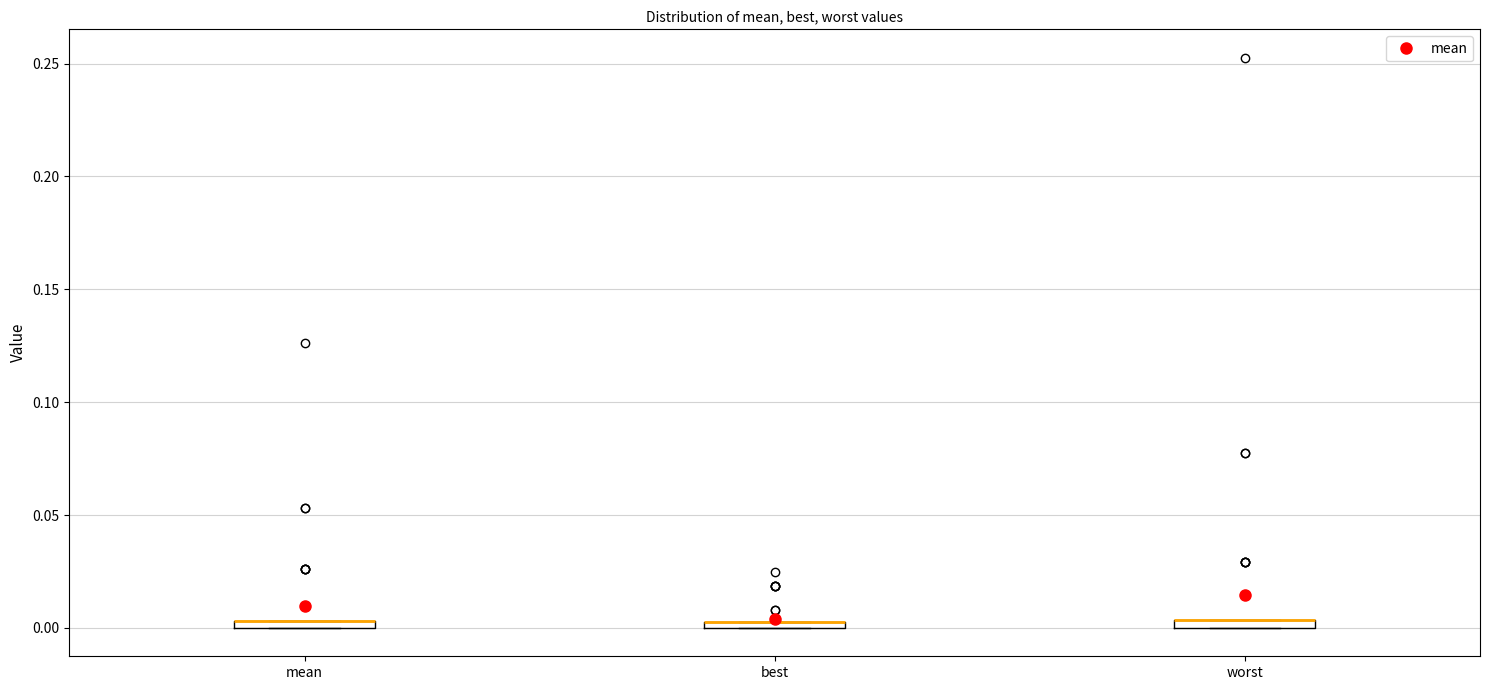

Where is the lower edge of the box for mean on the y-axis? The values are not printed on the chart, so give them approximately, as read against the axis.

0.000